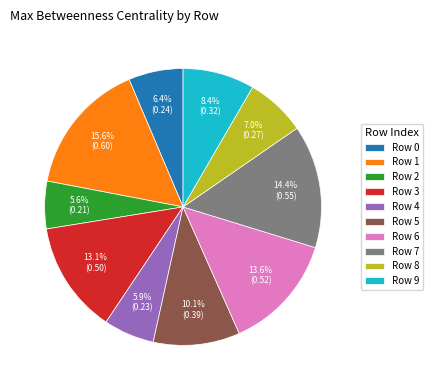

To the nearest percent, what is the difference between the largest and smallest slice percentages?

10%